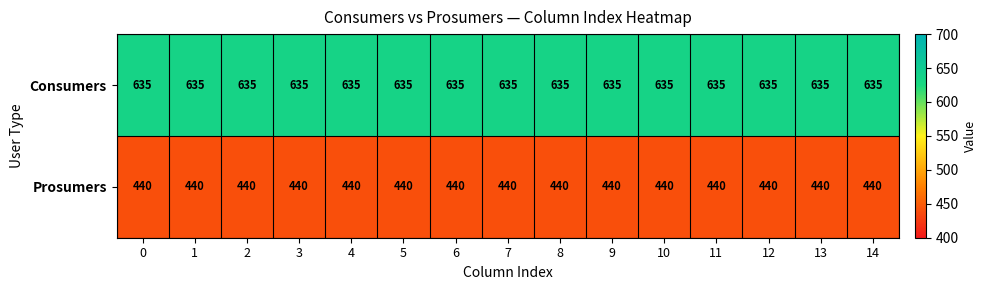

The value of Consumers at 14 is 635. True or false?

True